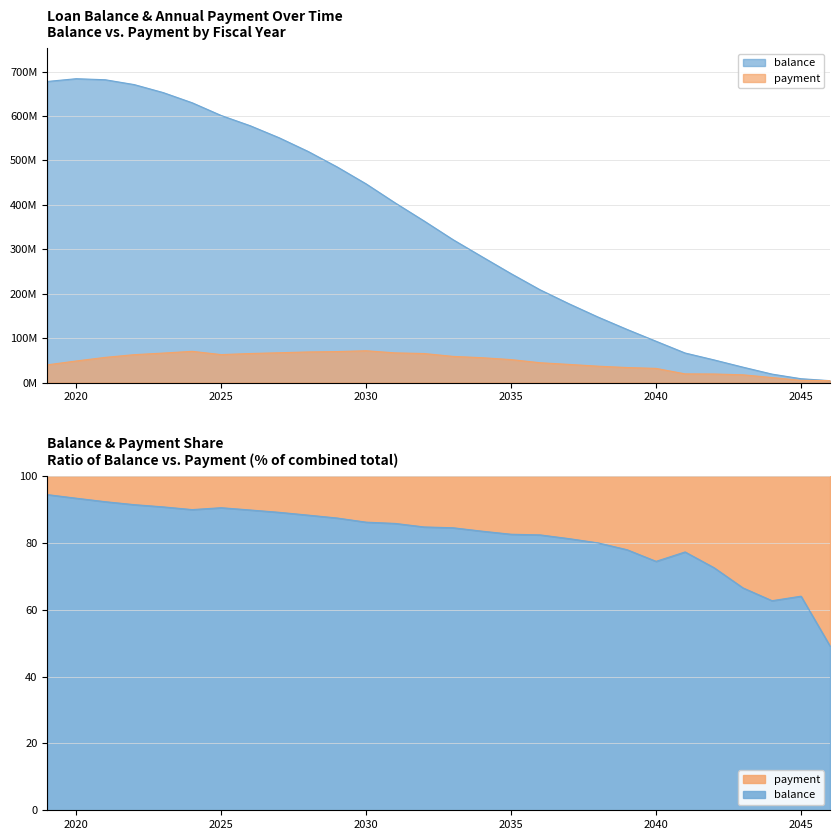

What is the maximum value for balance?

684042187